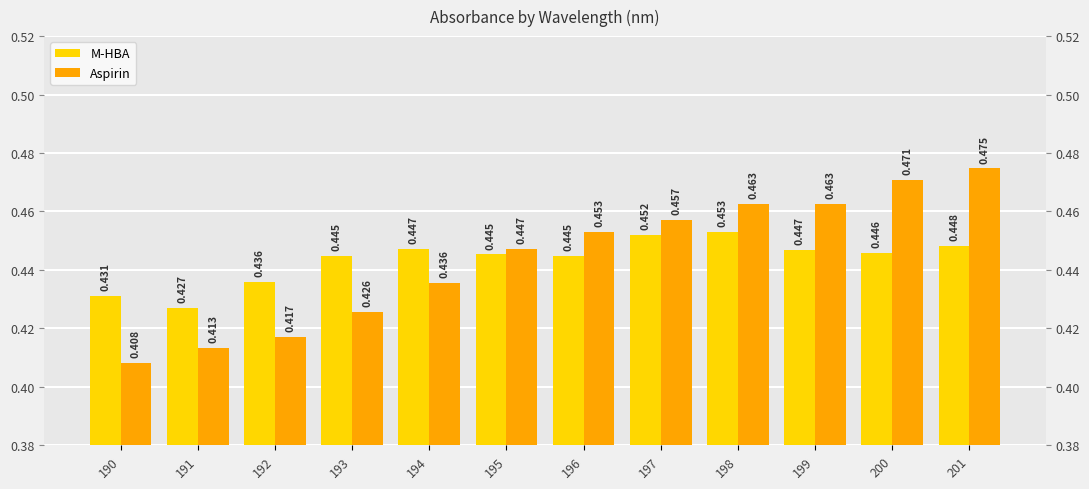

What is the value of the Aspirin bar at the 6th from the left?

0.4